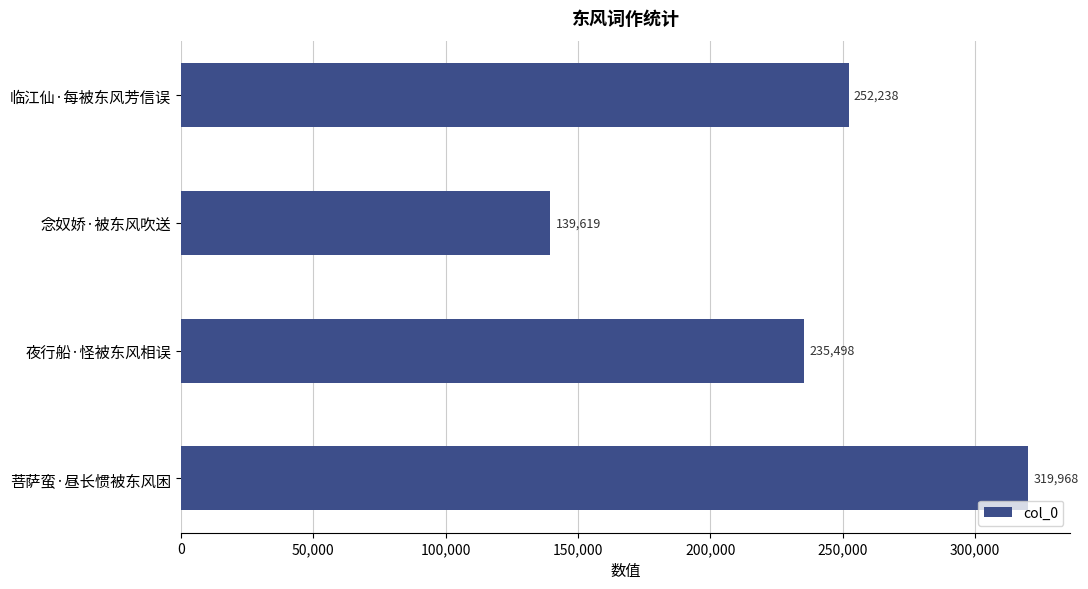

Which label corresponds to the smallest value in the chart?

念奴娇·被东风吹送